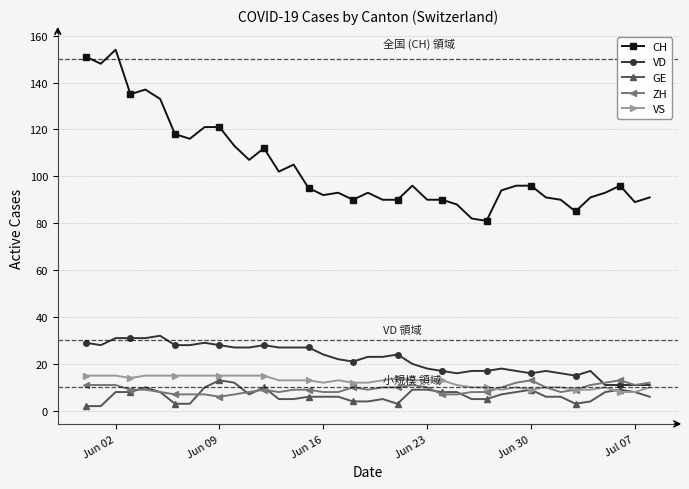

True or false: CH and VS cross at least once.

False